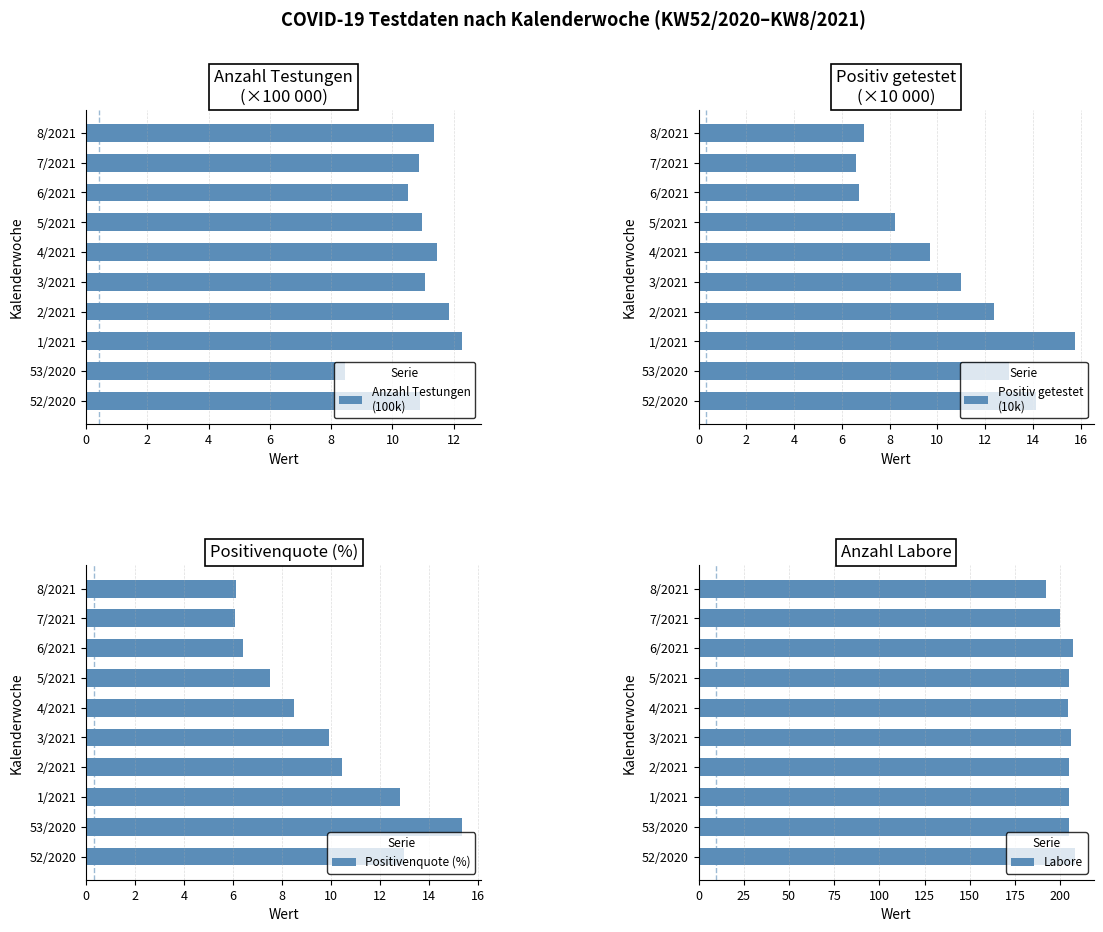

How many distinct data groups are displayed?

4